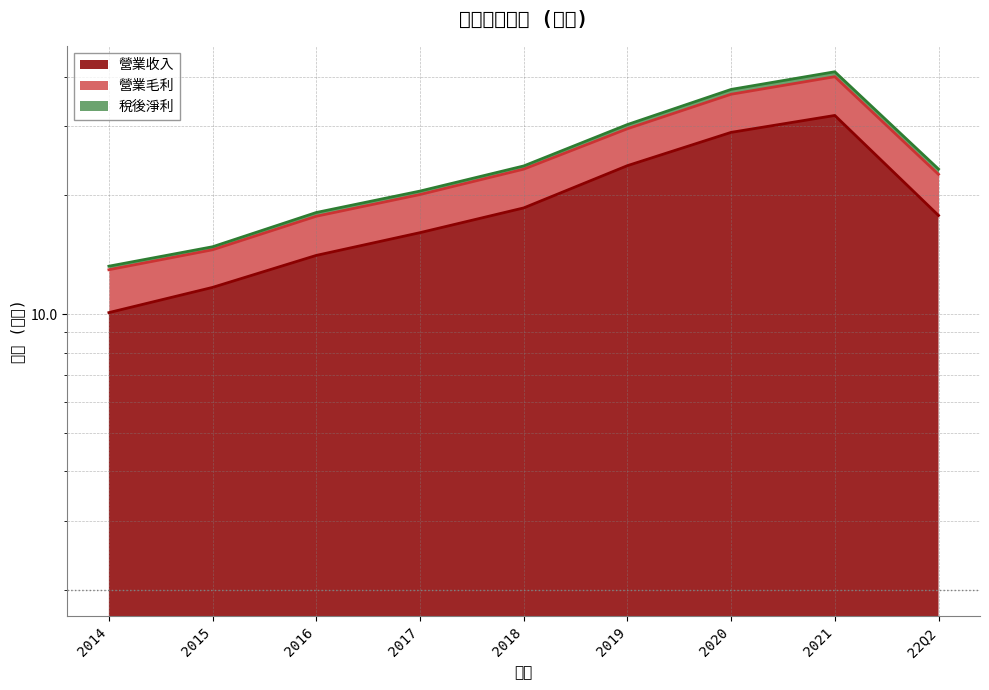

Which series has the widest spread of values?

營業毛利